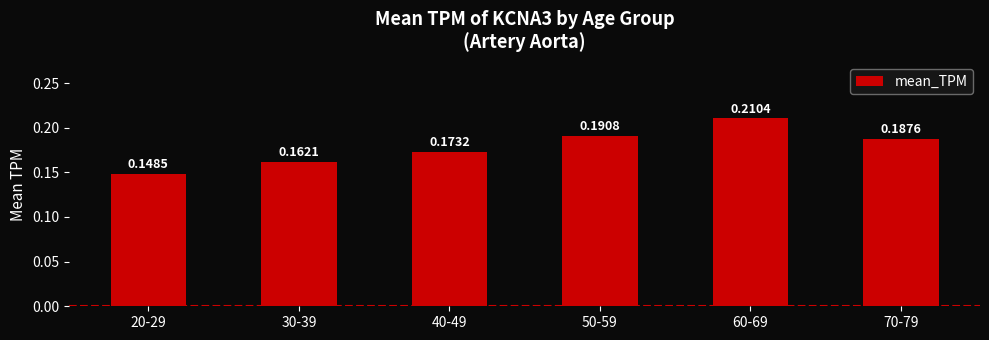

True or false: the data shows 0.1 at 50-59.

False